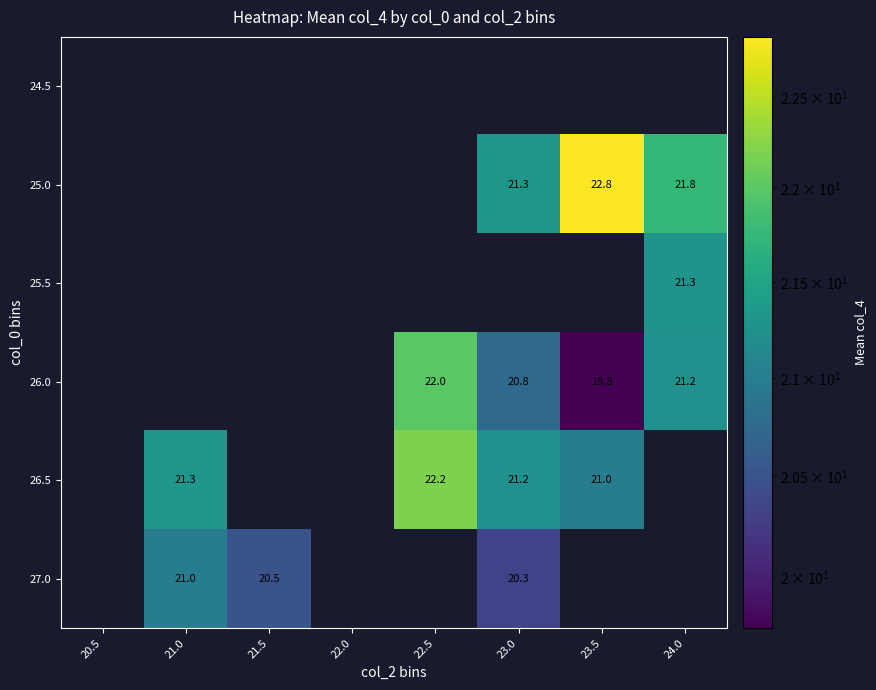

Is the value of 25.5 at 24.0 greater than the value of 25.0 at 23.5?

No